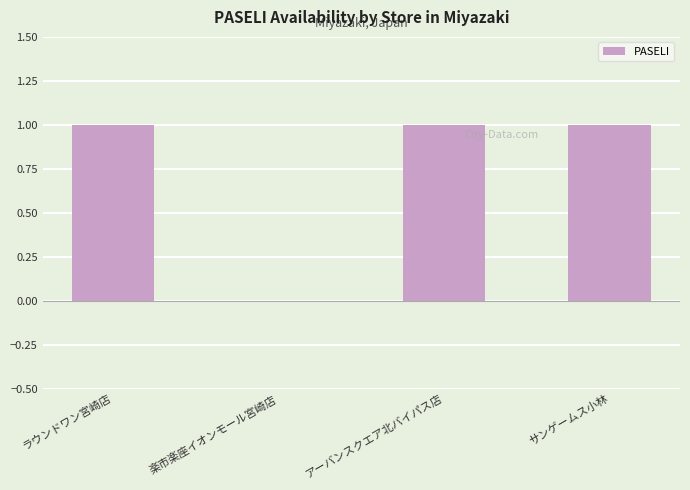

At which label is the value closest to 0?

楽市楽座イオンモール宮崎店